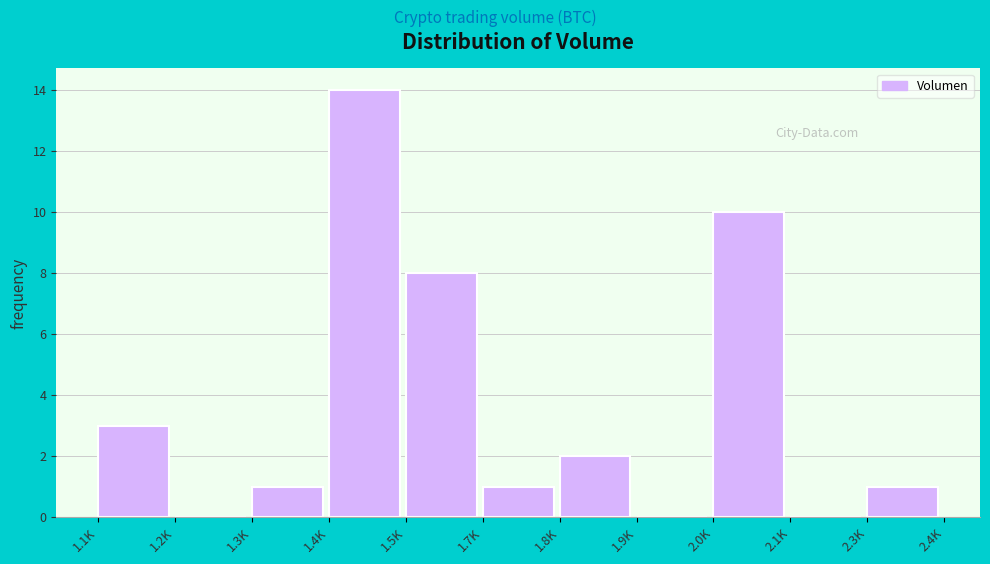

Reading left to right, transcribe all the data shown in this chart.

1.1K=3	1.2K=0	1.3K=1	1.4K=14	1.5K=8	1.7K=1	1.8K=2	1.9K=0	2.0K=10	2.1K=0	2.3K=1